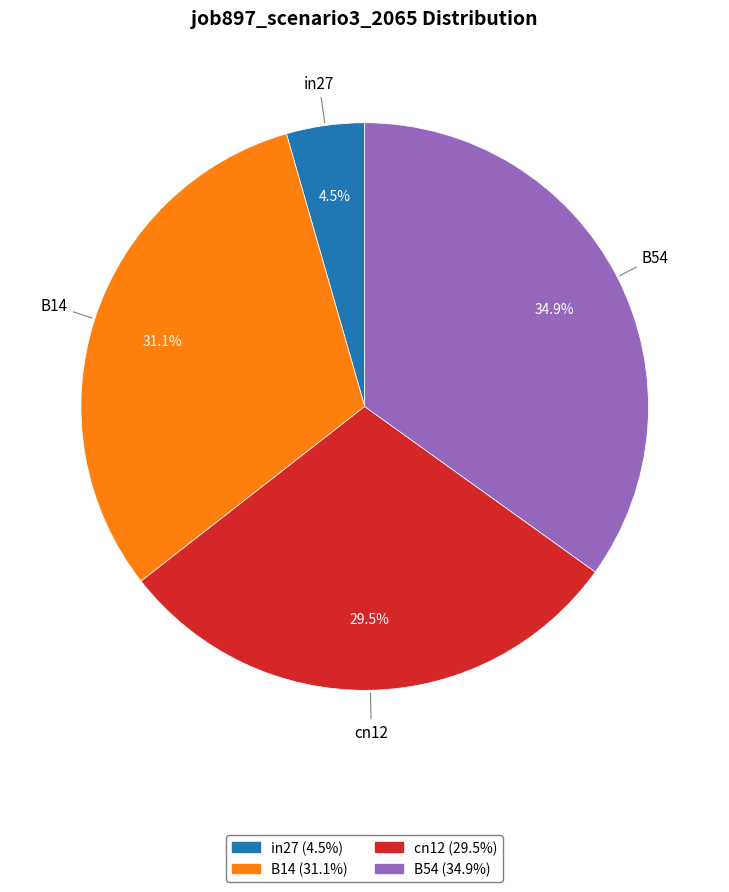

Is the sum of B54 and B14 greater than half?

Yes